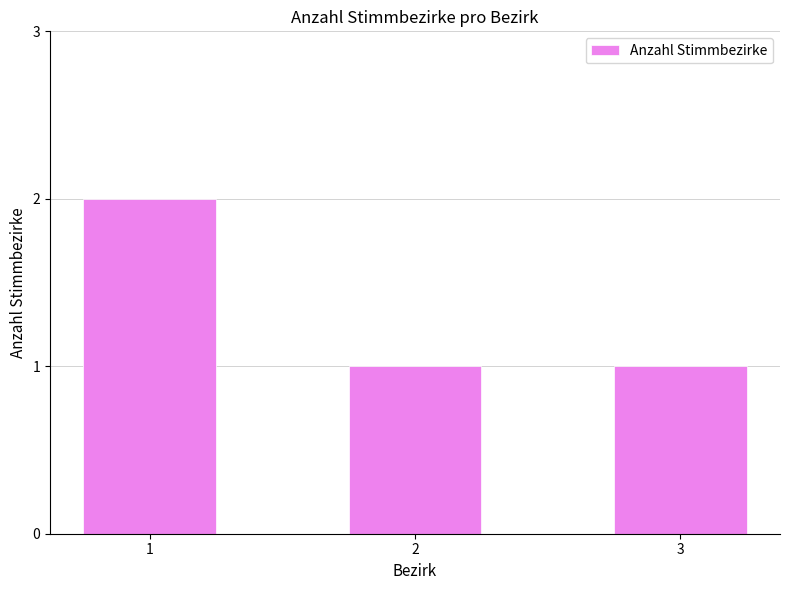

What is the sum of the values at 3 and 1?

3